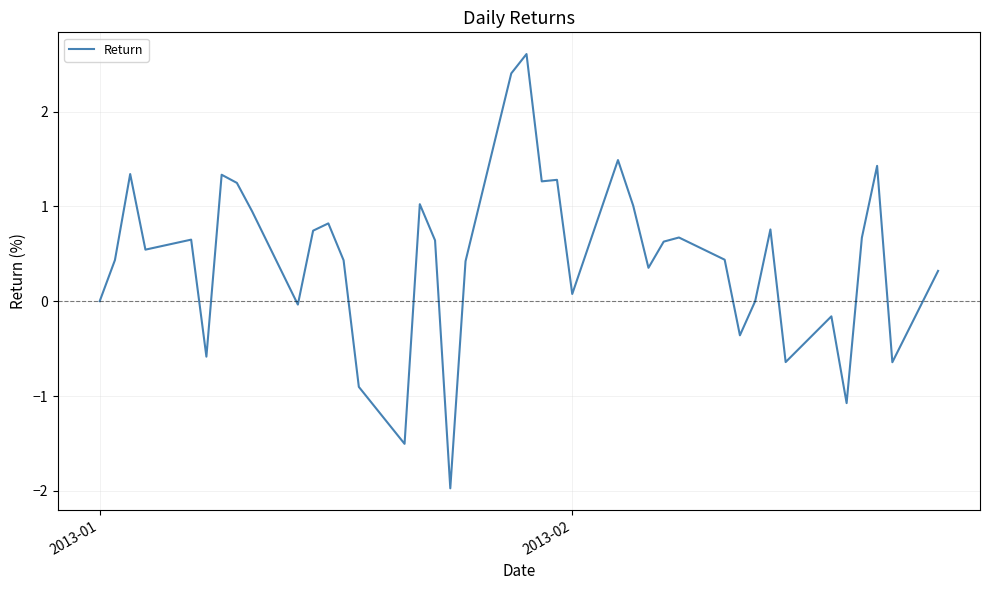

What is the minimum value shown in the chart?

-2.0